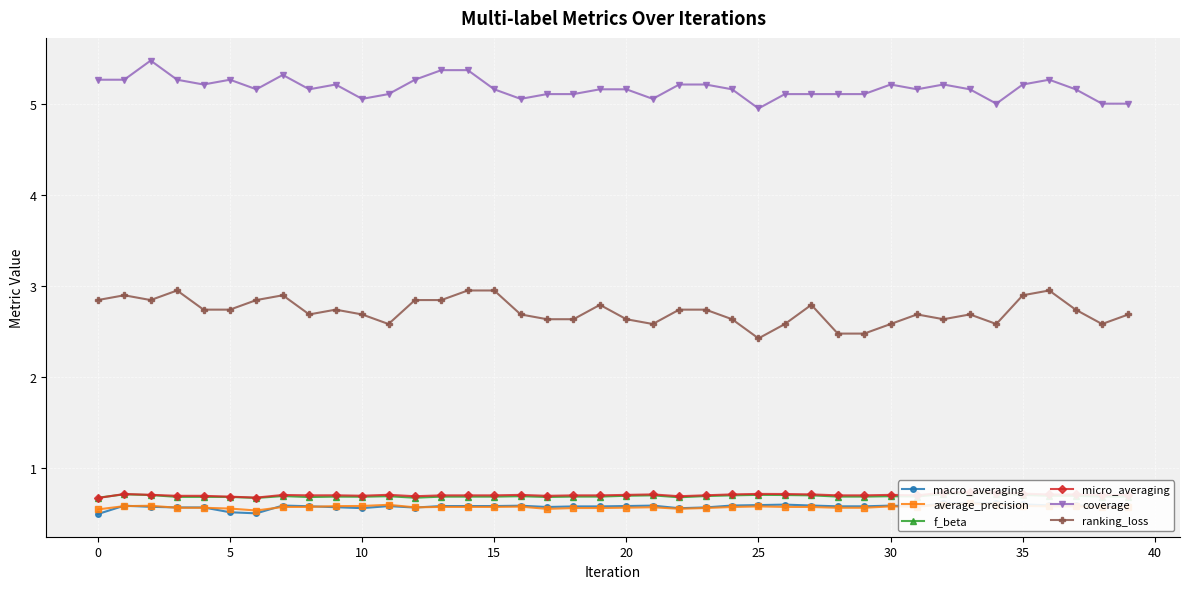

What is the lowest value of the coverage series?

4.9